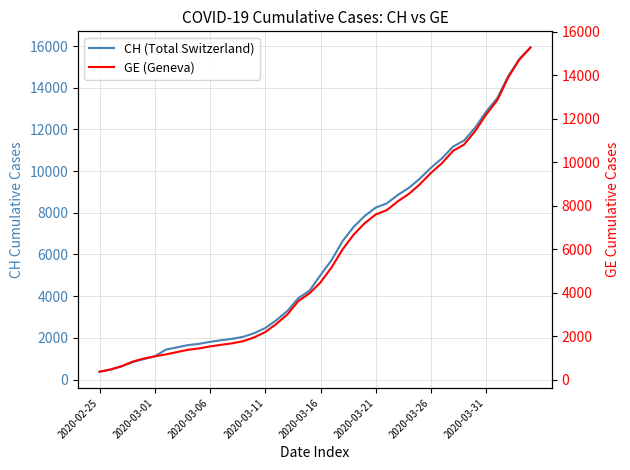

Reading right to left, list all the values displayed in this chart.

CH (Total Switzerland): 15926	15375	14561	13505	12852	12086	11467	11175	10613	10162	9642	9196	8855	8449	8249	7847	7323	6644	5731	5012	4259	3908	3291	2845	2472	2226	2051	1952	1885	1809	1715	1652	1544	1436	1113	981	840	630	479	375
GE (Geneva): 15284	14733	13919	12863	12210	11444	10825	10533	9971	9520	9000	8554	8213	7807	7607	7205	6681	6002	5174	4485	3978	3627	3010	2574	2201	1955	1780	1681	1614	1538	1447	1384	1278	1171	1083	981	840	630	479	375